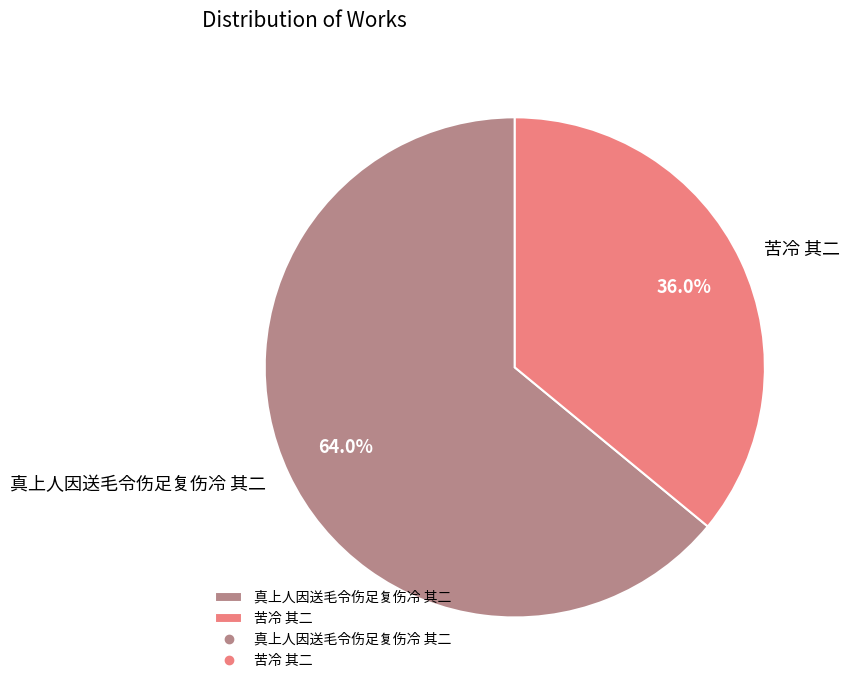

What percentage is the 苦冷 其二 slice, to the nearest percent?

36%